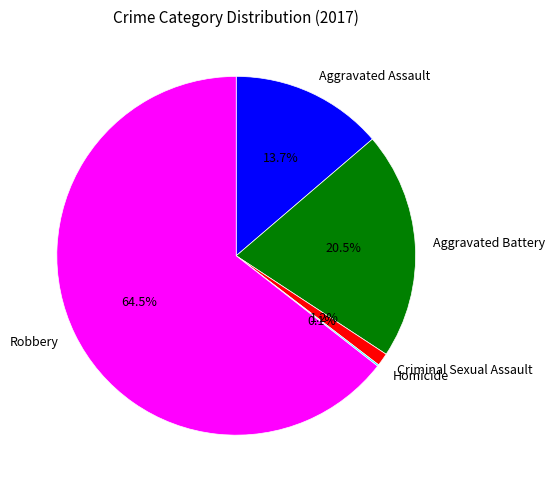

Combined, do Robbery and Aggravated Assault account for over 50%?

Yes